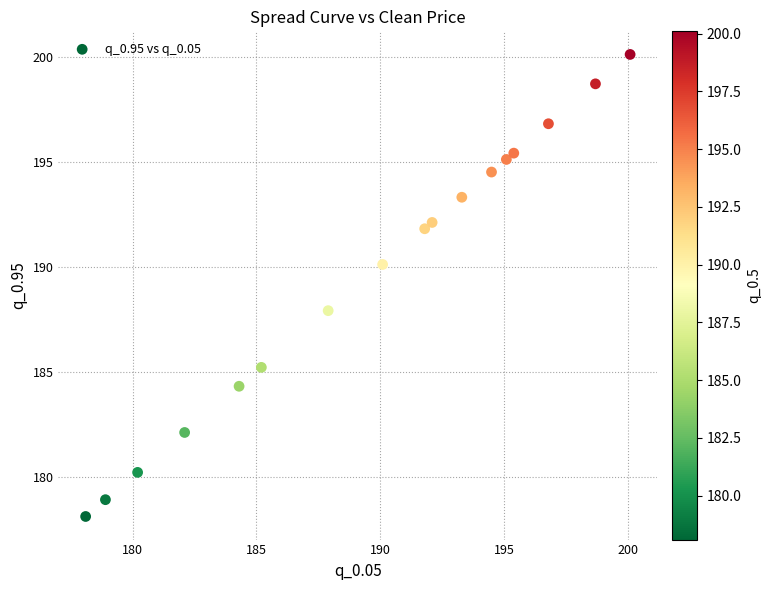

What is the range of Y values (max minus min)?

22.0